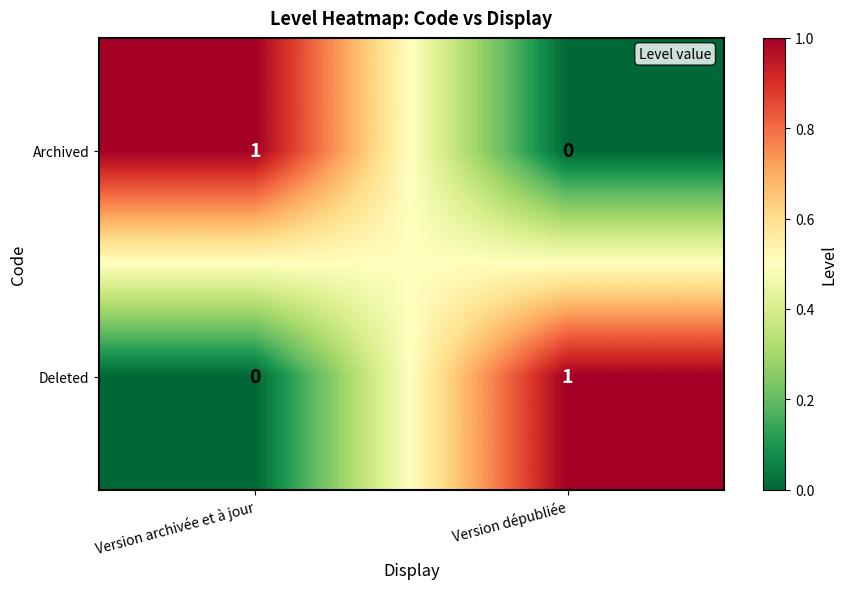

Is the value of Archived at Version archivée et à jour greater than the value of Deleted at Version archivée et à jour?

Yes